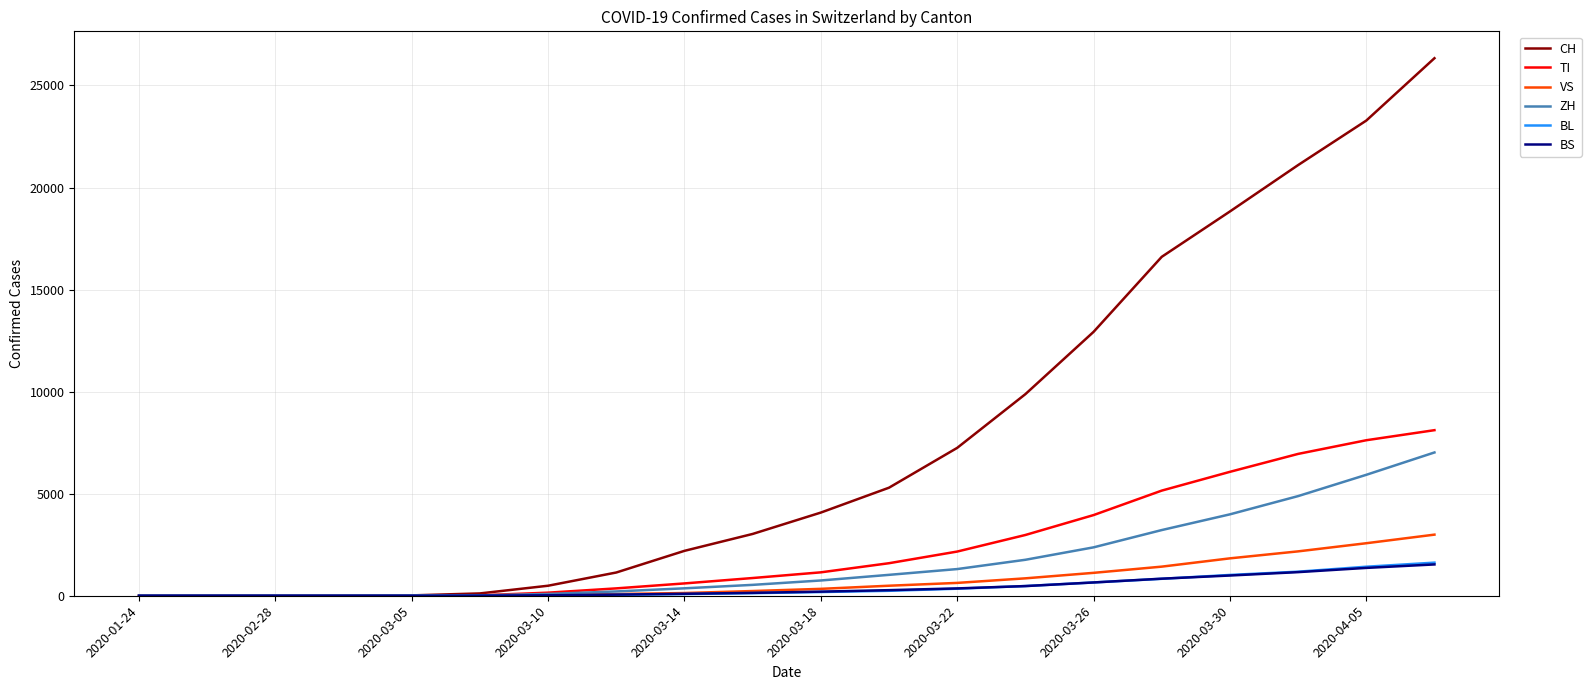

Which series has the widest spread of values?

CH